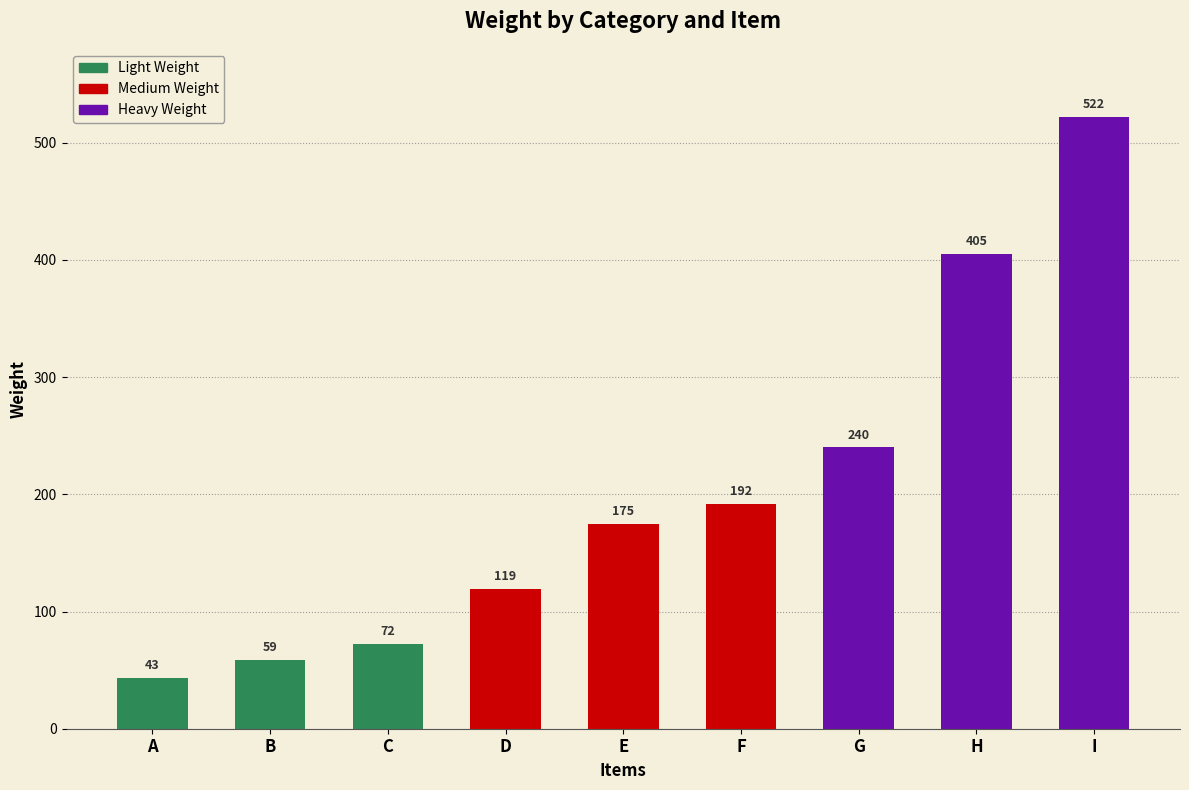

How many bars are there in total?

9